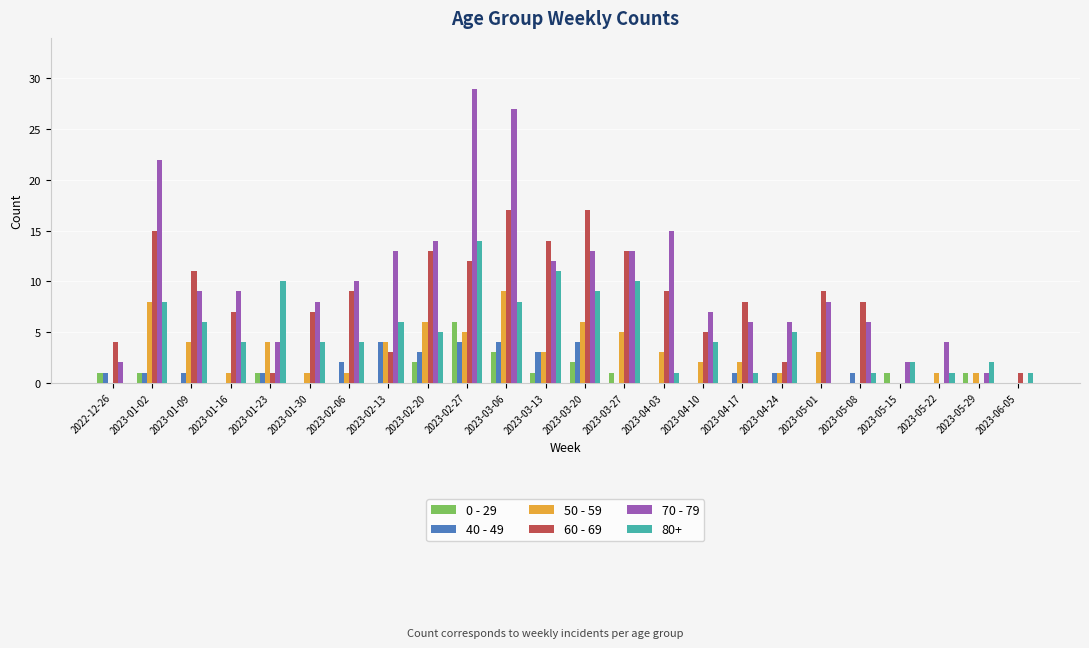

What is the maximum value shown in the chart?

29